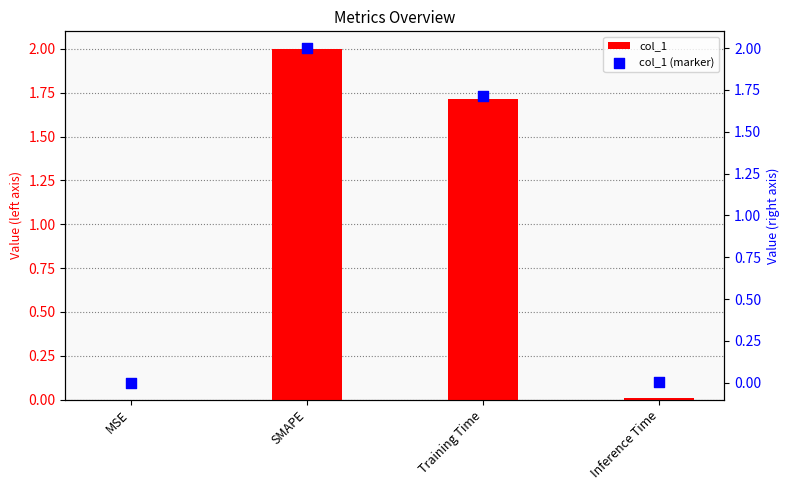

Which series reaches the minimum Y coordinate?

col_1